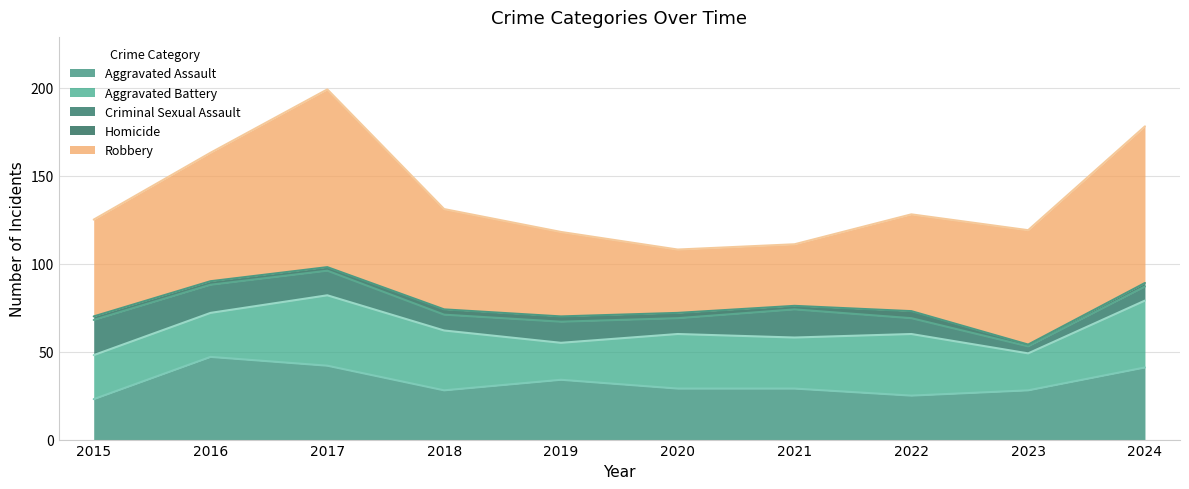

What is the difference between the second highest and second lowest values in the Criminal Sexual Assault series?

8